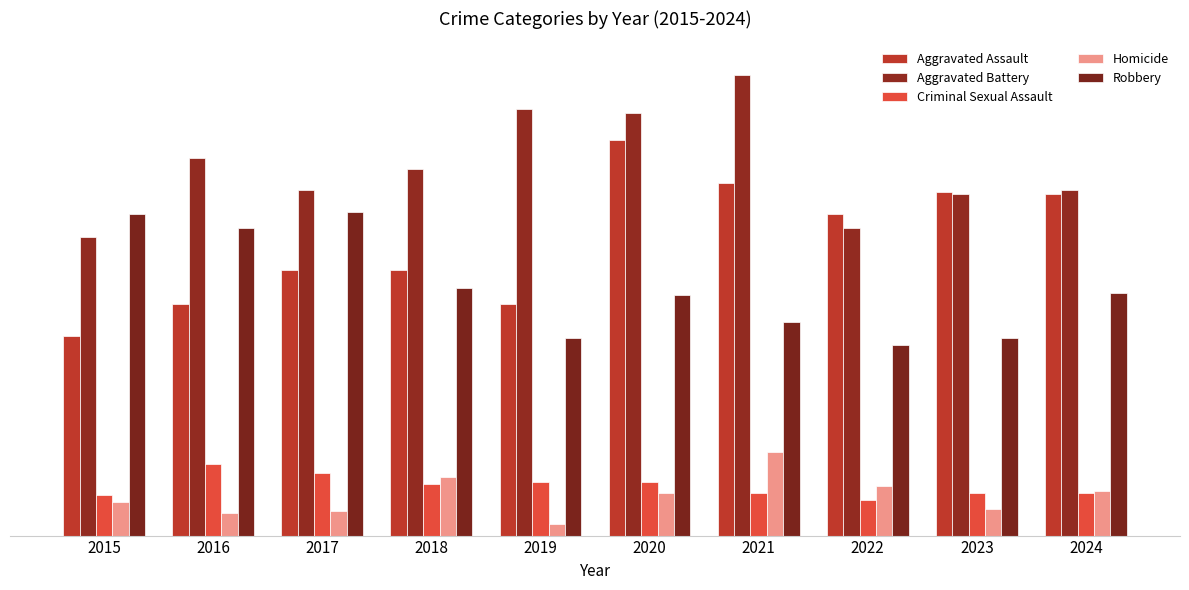

Is the value of Aggravated Assault at 2021 greater than the value of Criminal Sexual Assault at 2018?

Yes